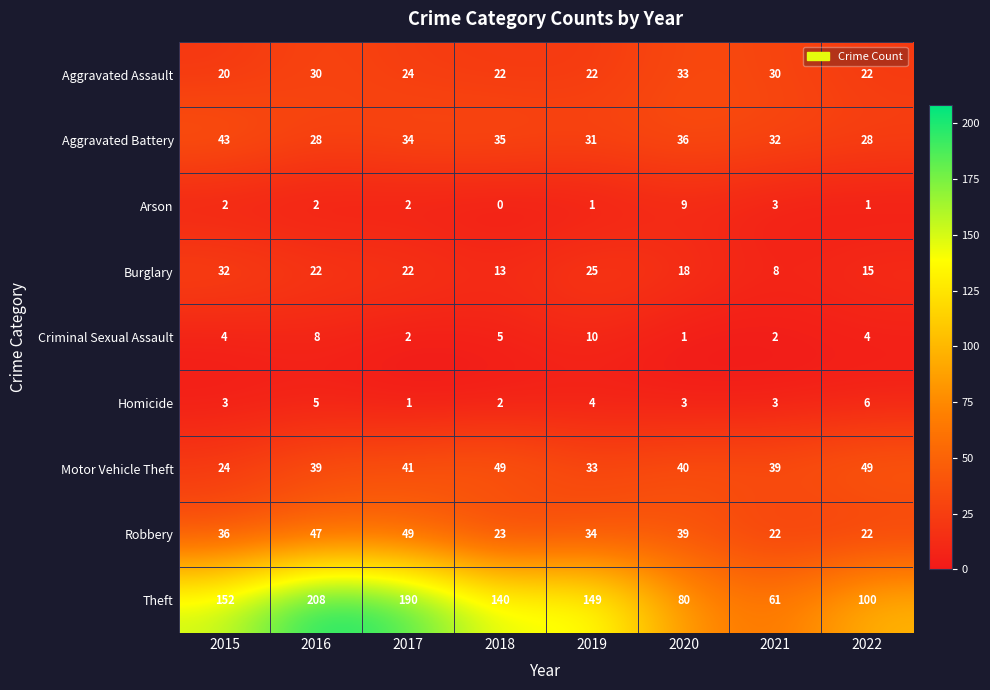

What is the average value of the Burglary series?

19